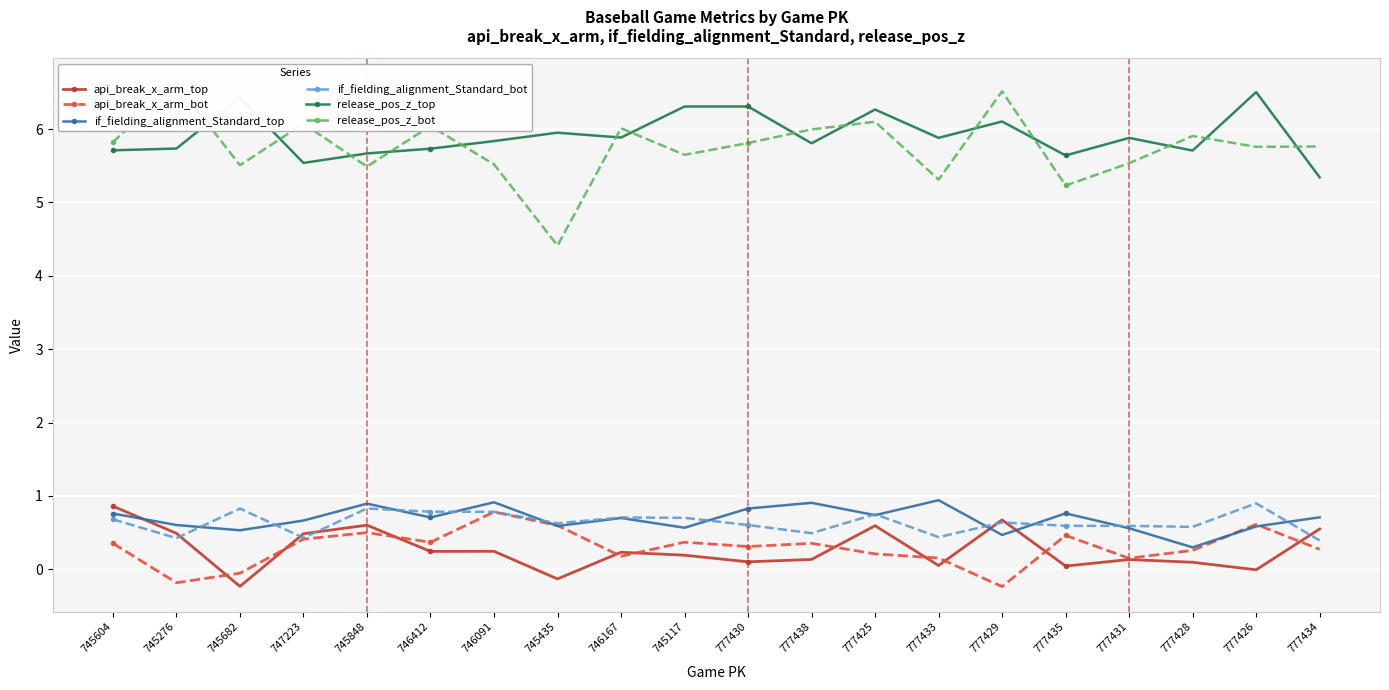

What are all the series names shown in the legend?

api_break_x_arm_top, api_break_x_arm_bot, if_fielding_alignment_Standard_top, if_fielding_alignment_Standard_bot, release_pos_z_top, release_pos_z_bot